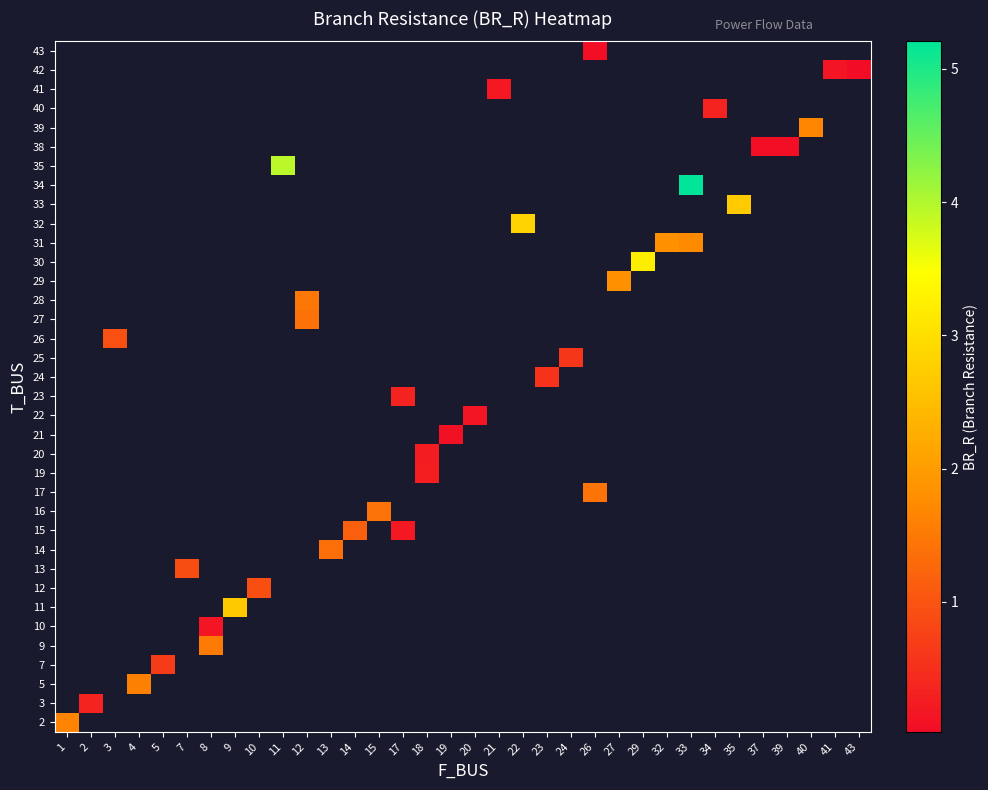

Rank the series by their maximum value, from lowest to highest.

2, 3, 5, 7, 9, 10, 11, 12, 13, 14, 15, 16, 17, 19, 20, 21, 22, 23, 24, 25, 26, 27, 28, 29, 30, 31, 32, 33, 34, 35, 38, 39, 40, 41, 42, 43